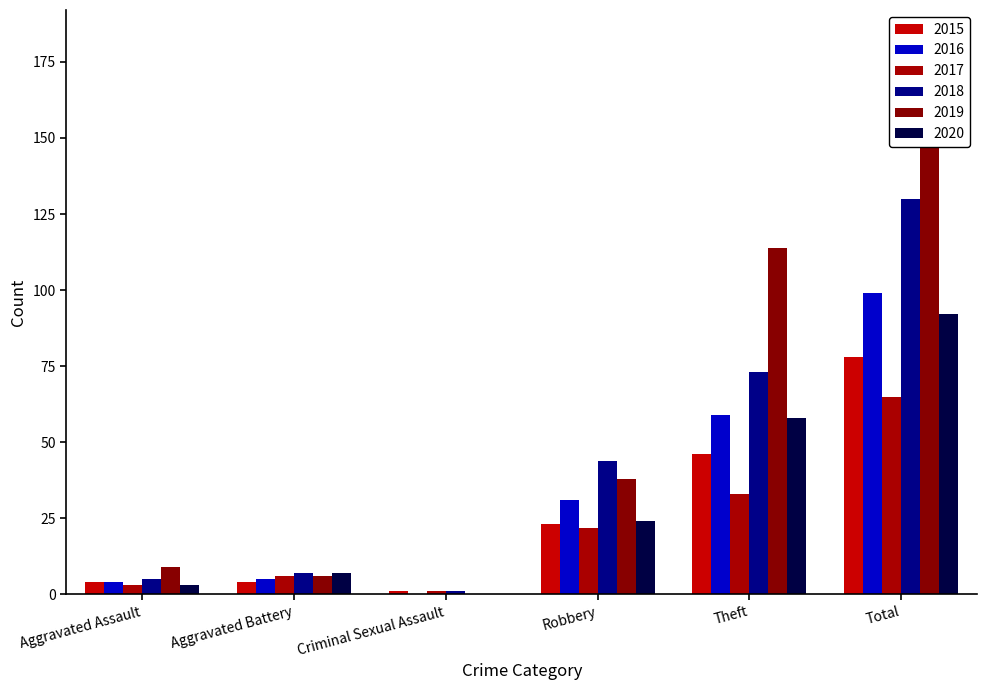

How many bars are there in each group?

2